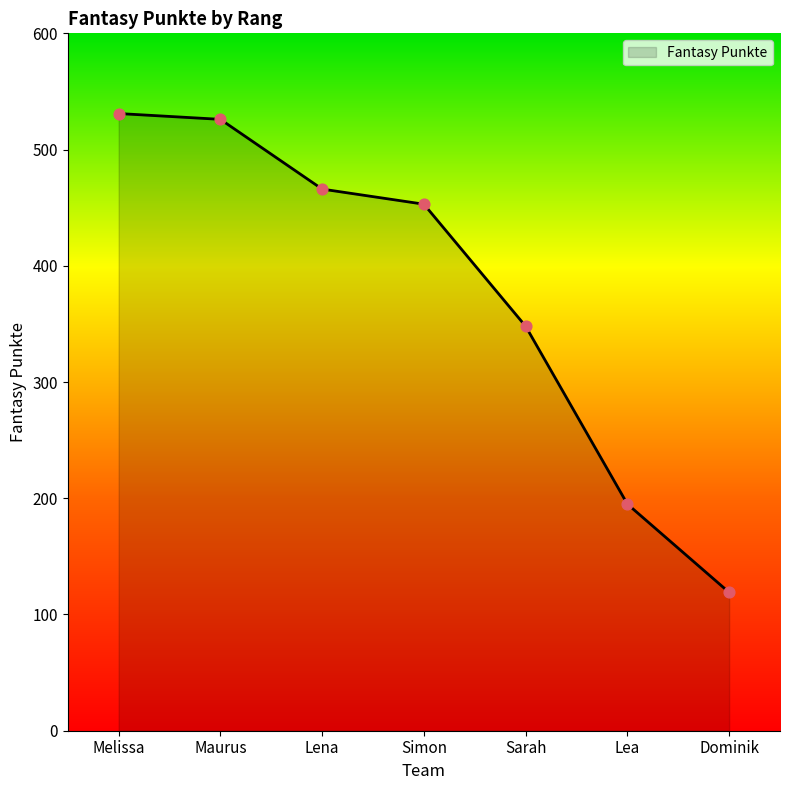

What is the change in value from Melissa to Lea?

-336